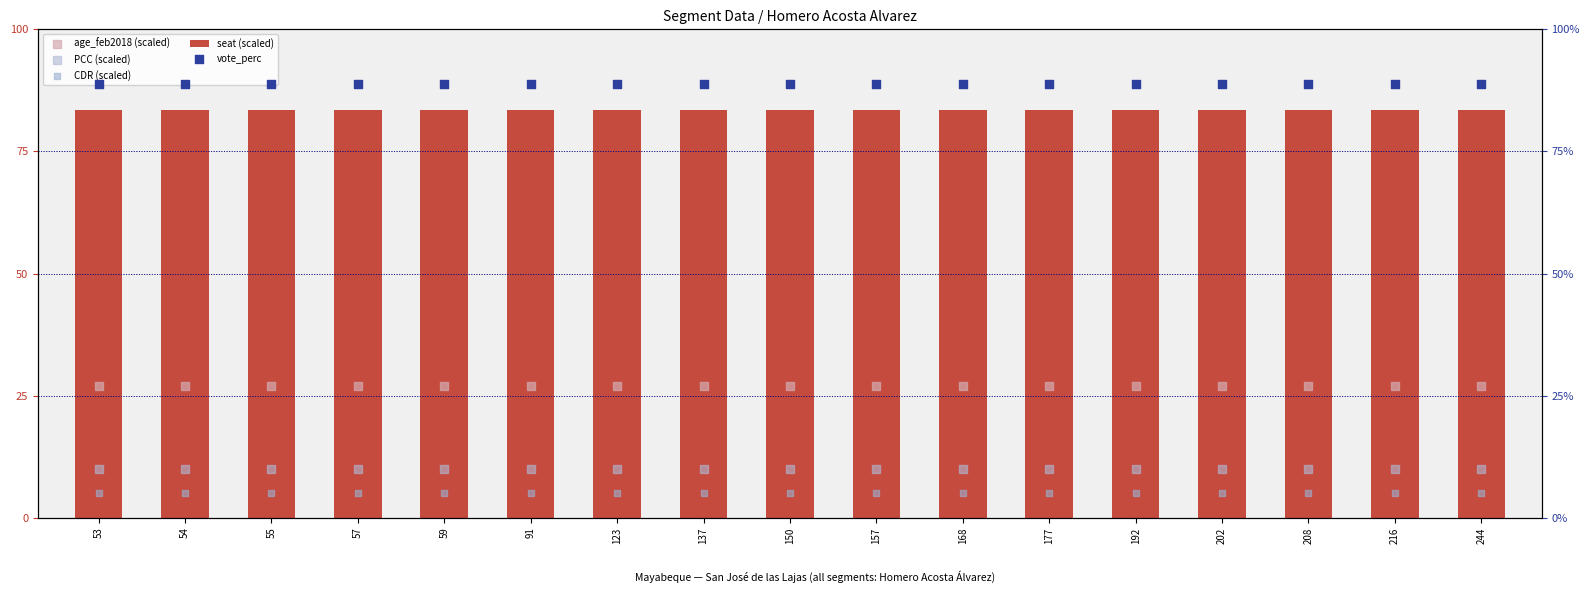

At how many categories does at least one series exceed 22?

17